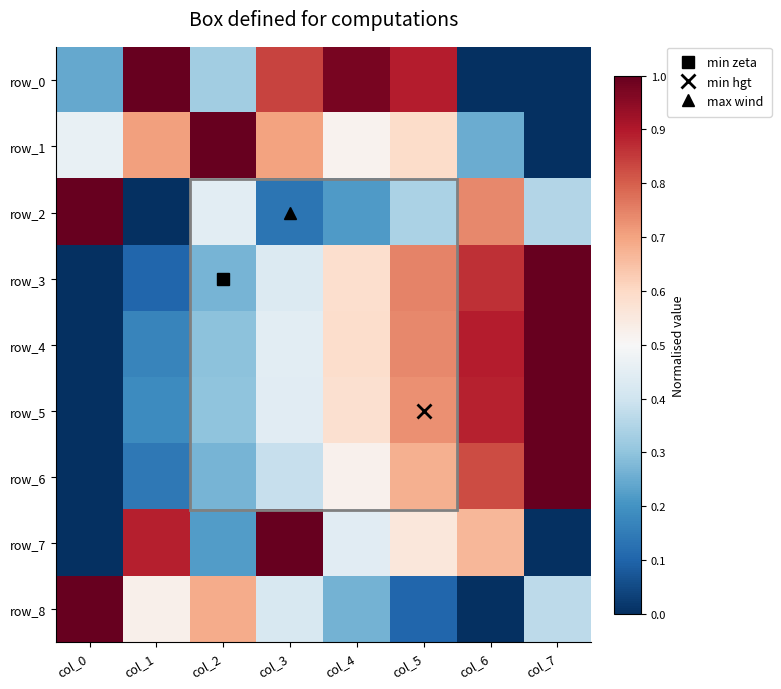

Where is row_7 nearest to the value 0?

col_0